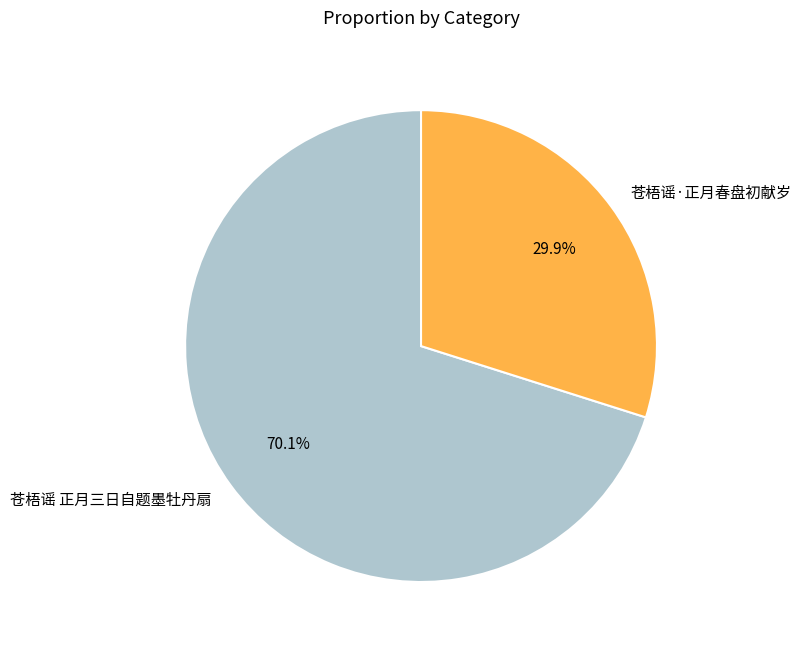

Is it true that 苍梧谣 正月三日自题墨牡丹扇 is 83% of the pie?

False